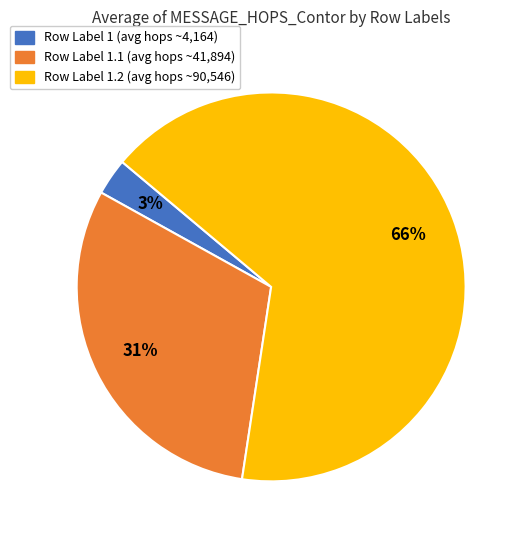

To the nearest percent, what is the difference between the largest and smallest slice percentages?

63%